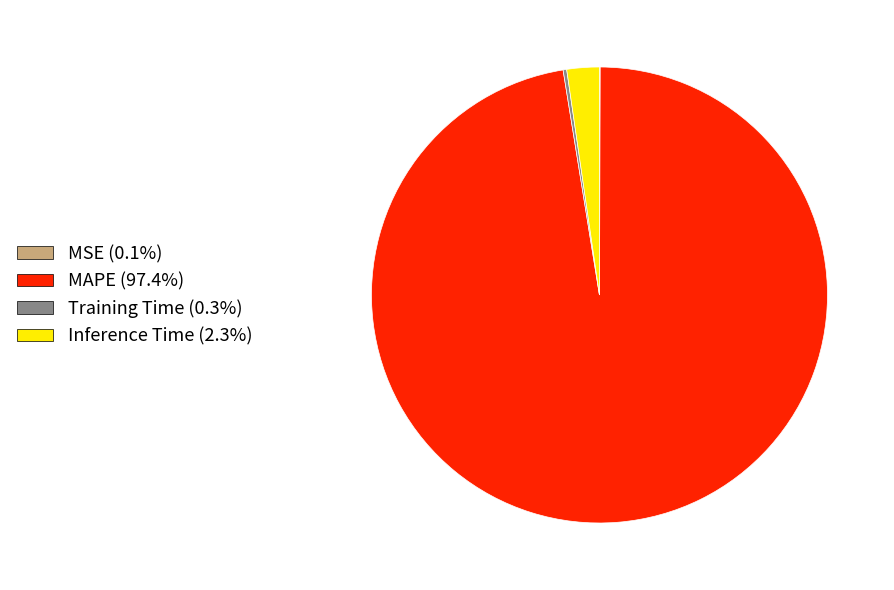

Which slice is the largest?

MAPE